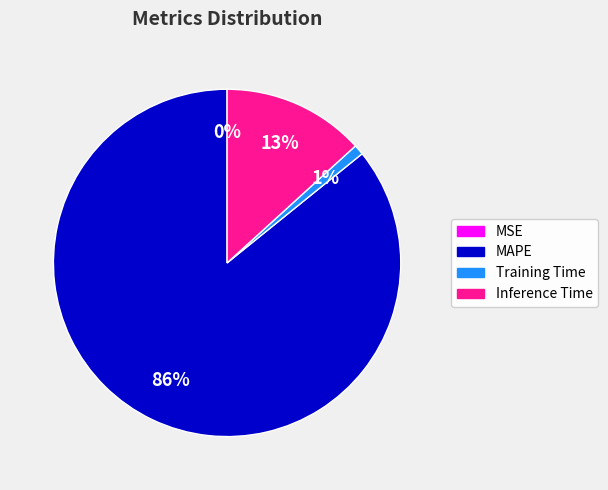

To the nearest percent, what is the difference between the largest and smallest slice percentages?

86%